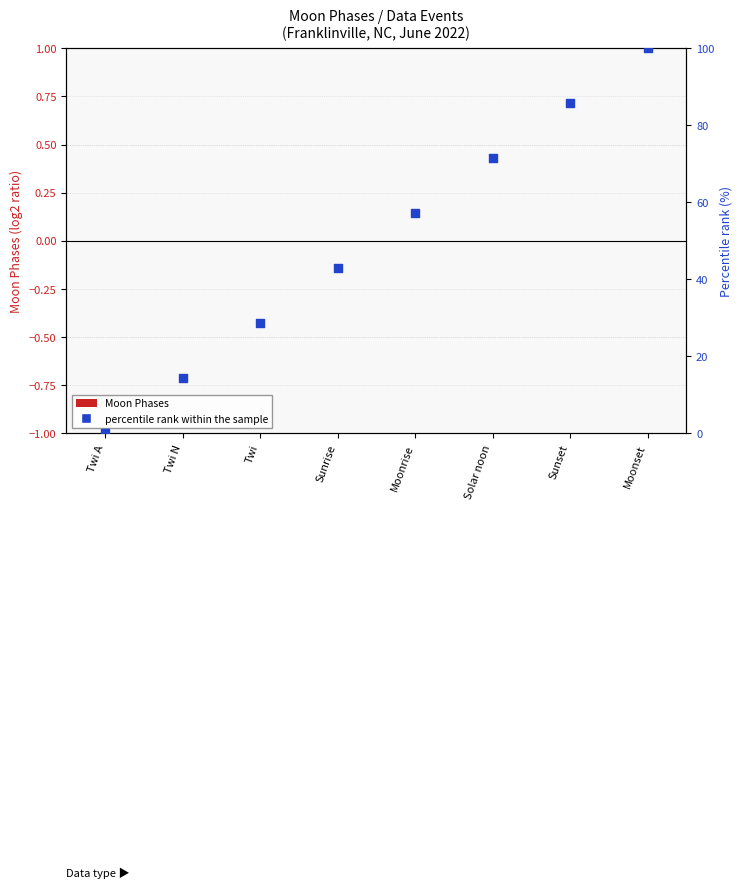

Which series contains the highest Y value?

Percentile rank